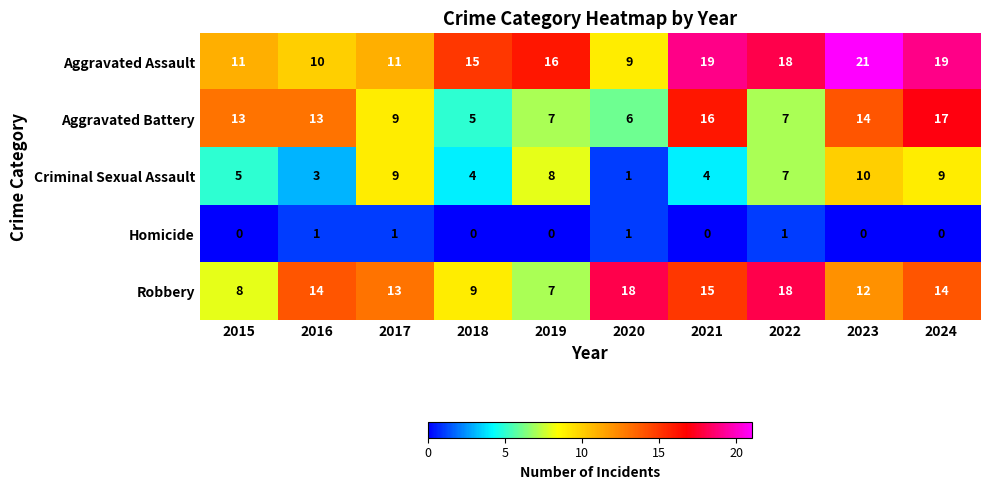

Is it true that Robbery equals 4 at 2016?

False